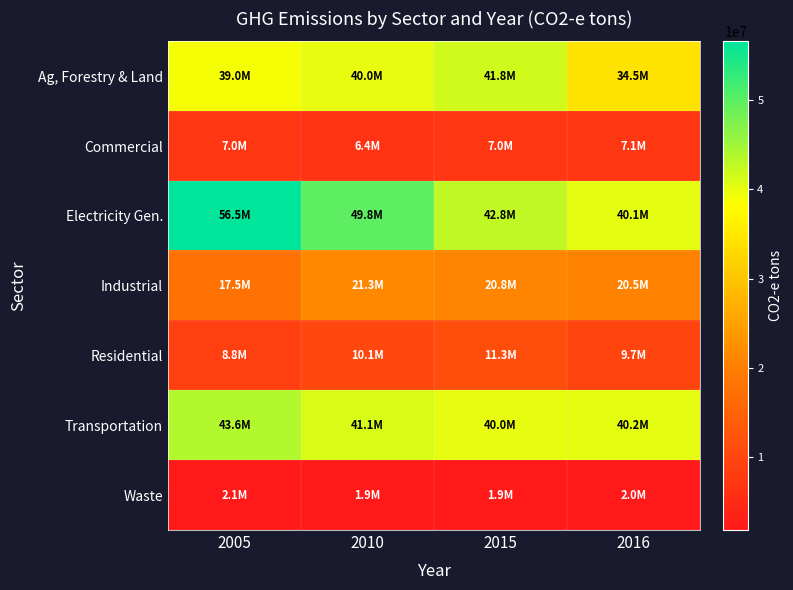

What is the difference between the highest and lowest values at 2016?

38261878.6